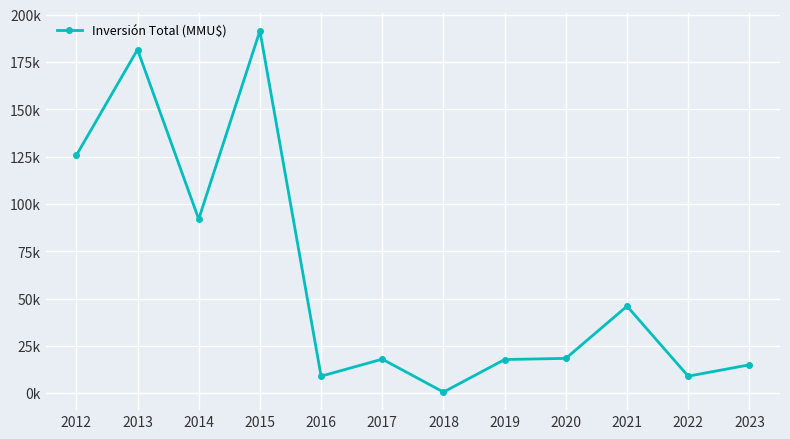

True or false: the data shows 9000 at 2016.

True